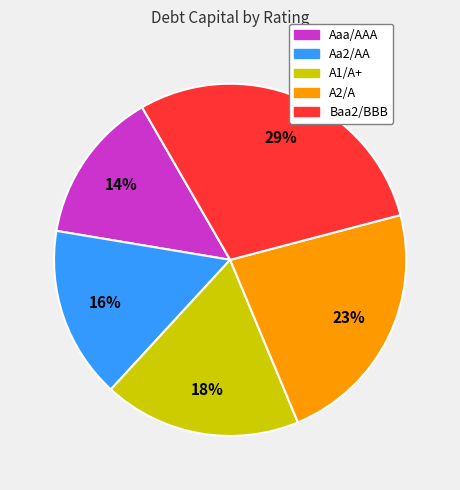

How many slices are in this pie chart?

5